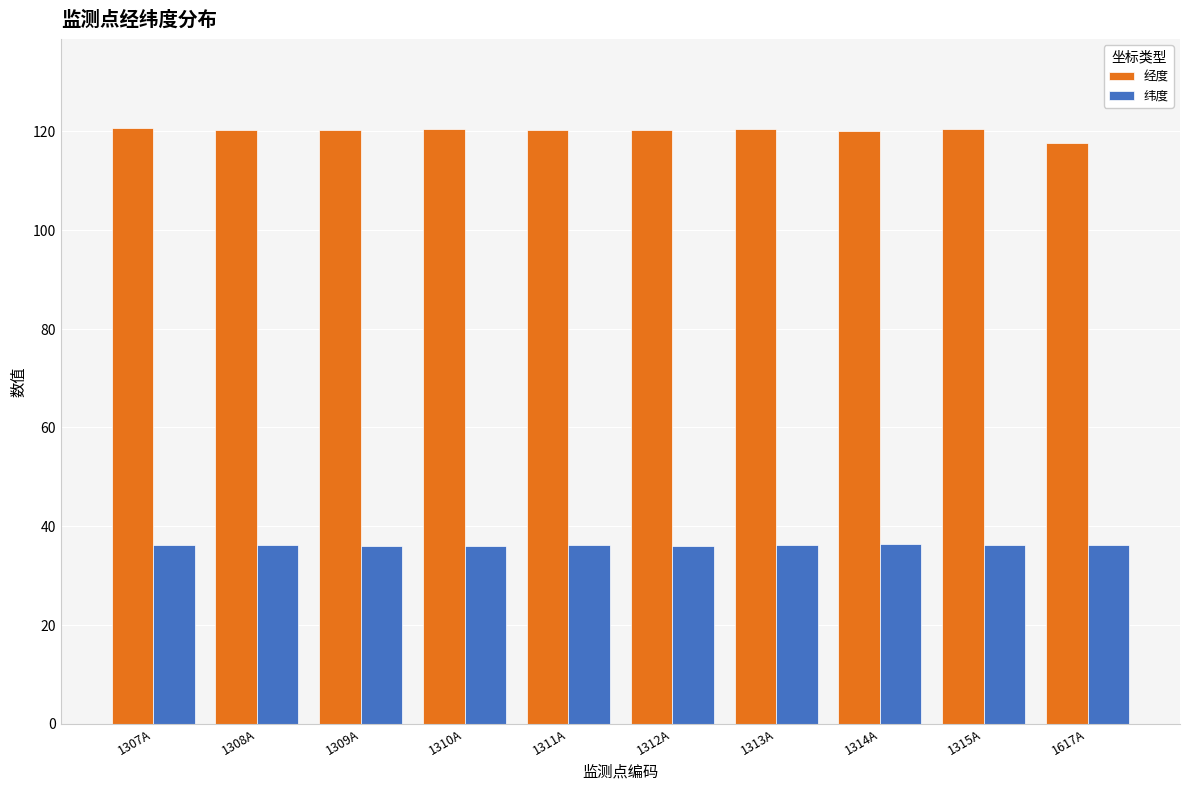

Is the value of 纬度 at 1315A greater than the value of 经度 at 1309A?

No